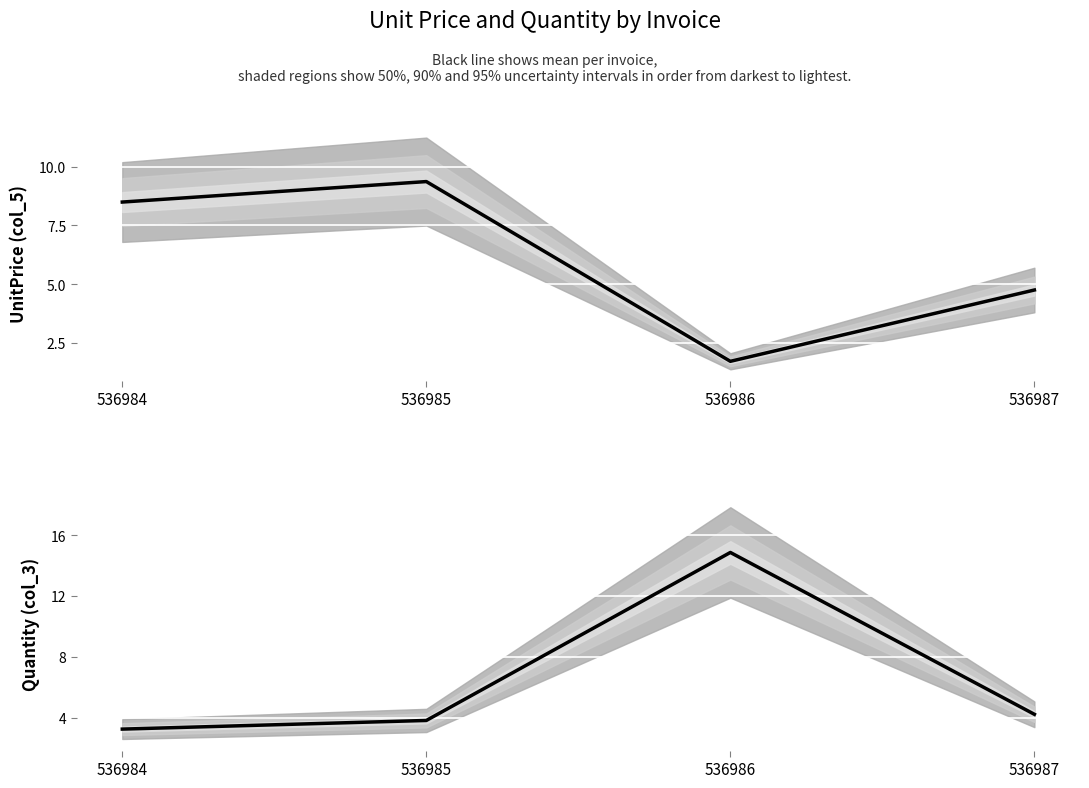

What is the difference between the maximum and minimum values in the Quantity (mean) series?

11.6